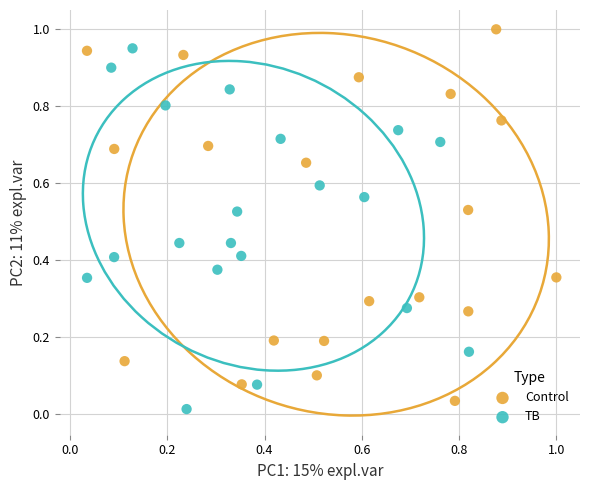

Which series contains the highest Y value?

Control